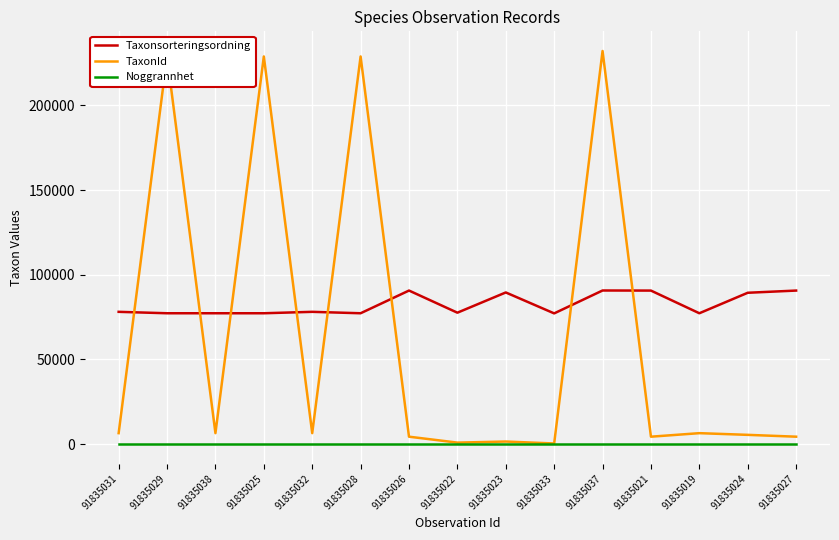

Which series has the largest total across all categories?

Taxonsorteringsordning